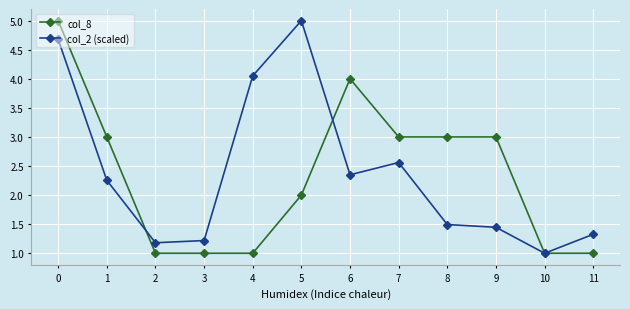

What is the difference between the highest and lowest values at 1?

0.7